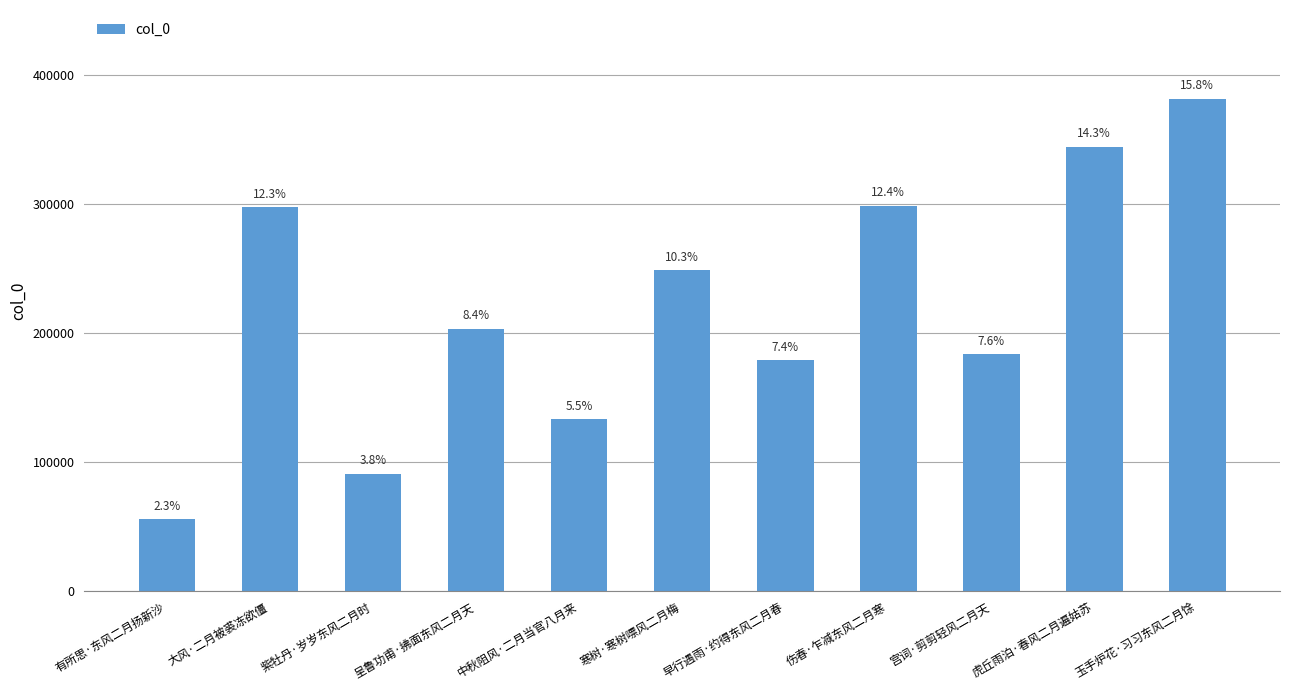

The chart shows a value of 287826 at 宫词·剪剪轻风二月天. True or false?

False